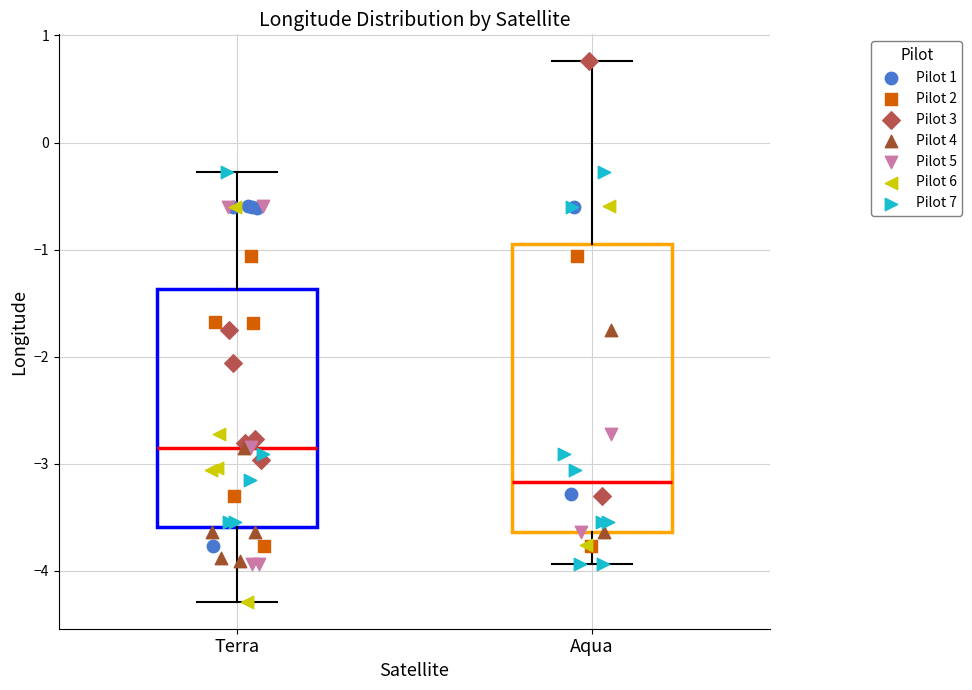

Which box's median line is the lowest?

Aqua